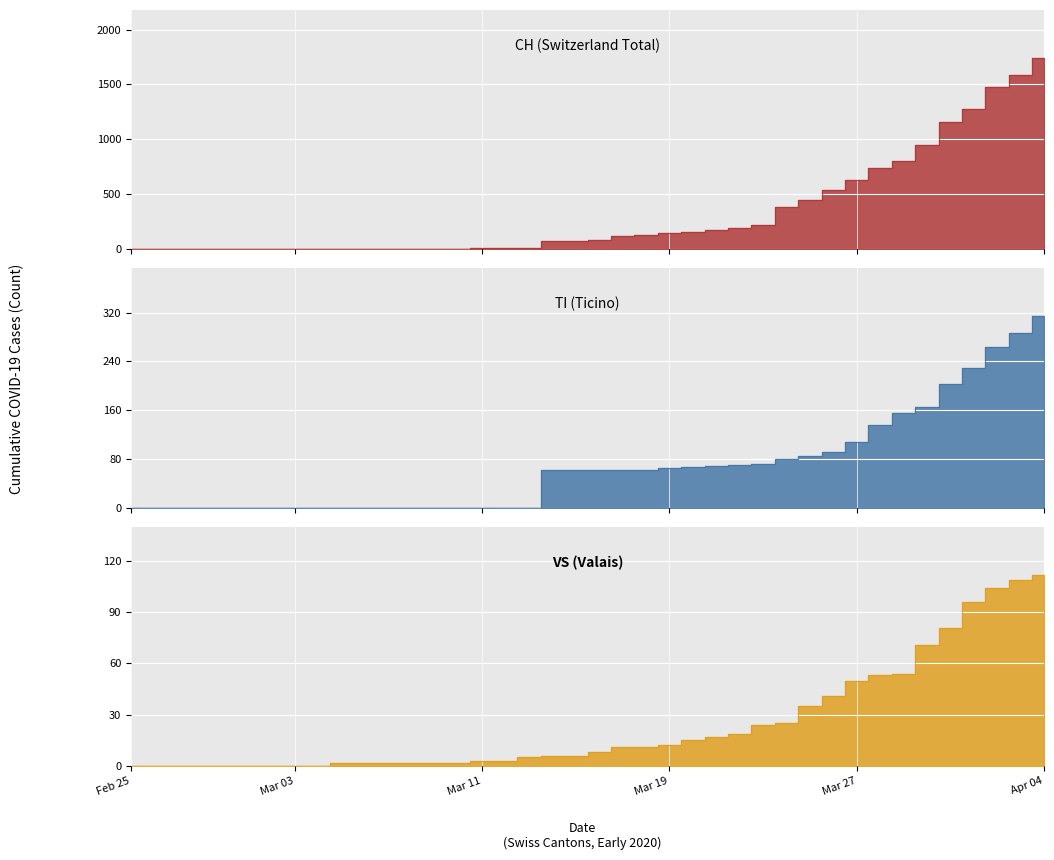

Count the number of data series in this chart.

3